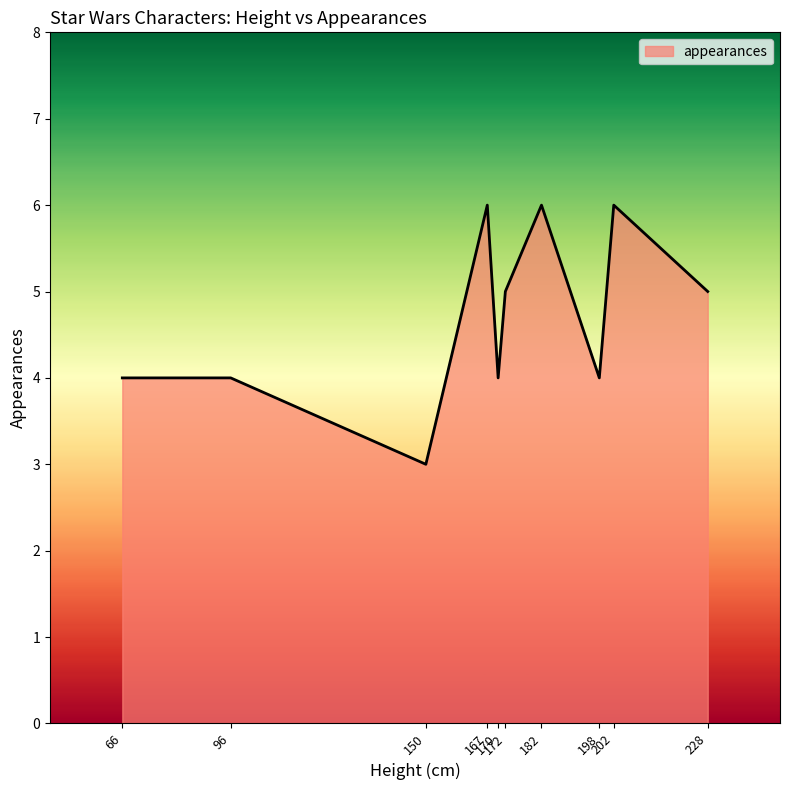

True or false: the data shows 10 at 167.

False